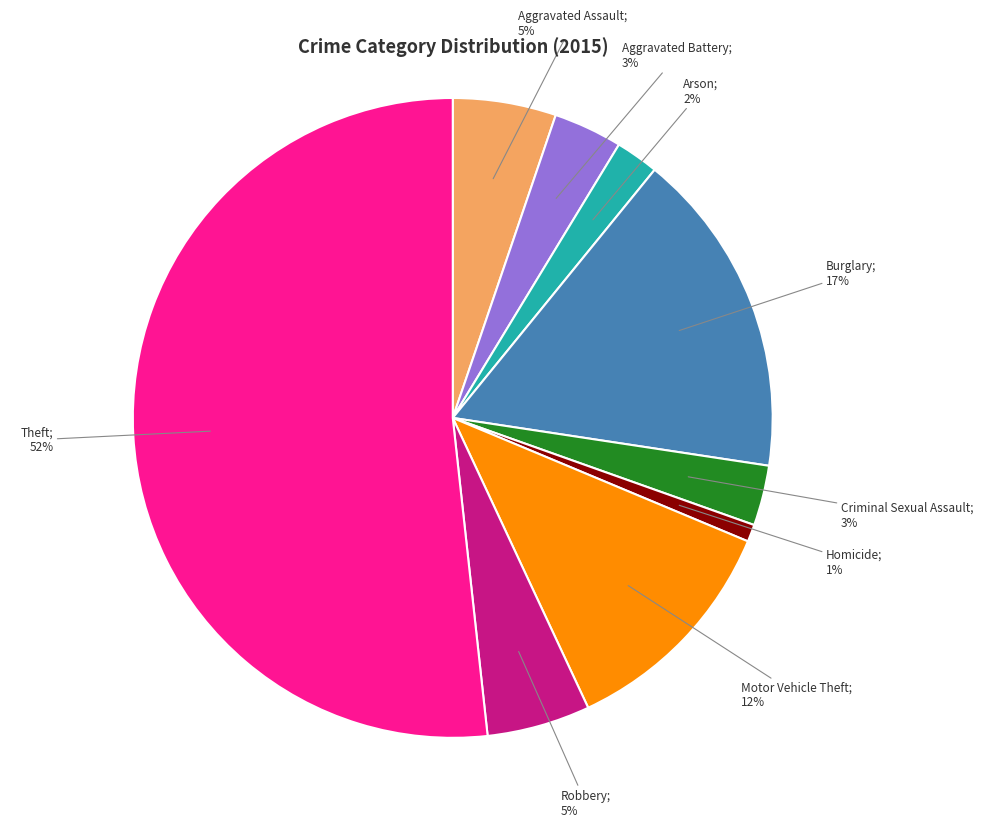

How many slices are in this pie chart?

9